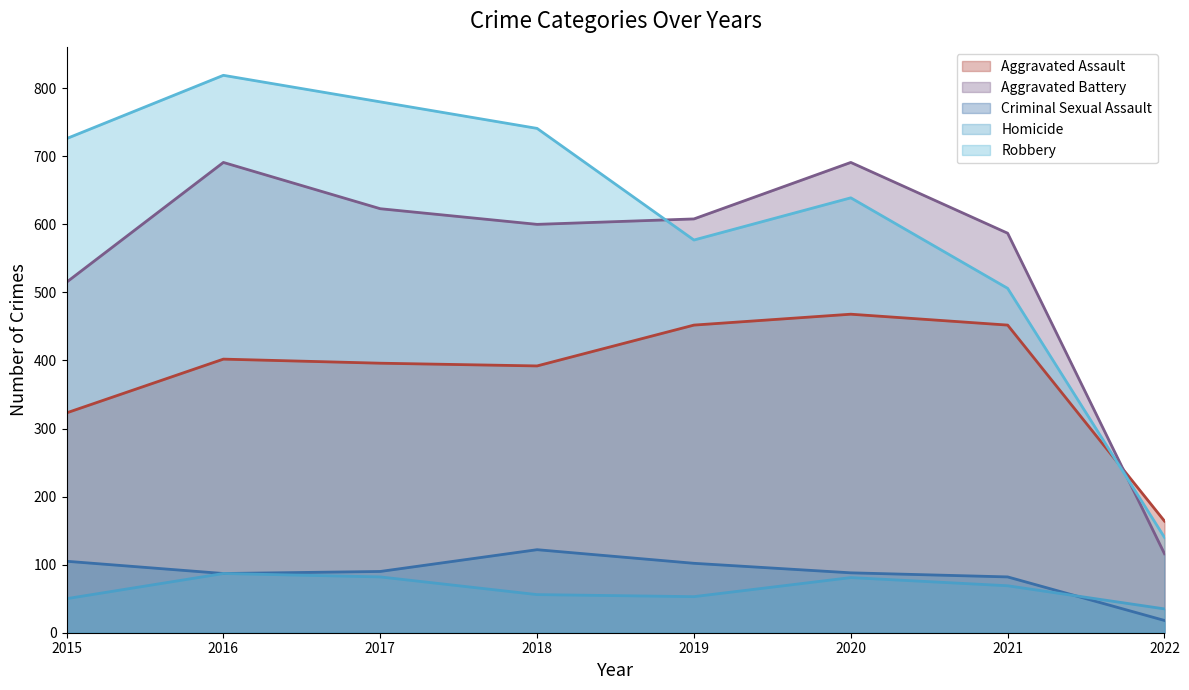

Reading left to right, what are all the values shown in this chart?

Aggravated Assault: 2015=323	2016=402	2017=396	2018=392	2019=452	2020=468	2021=452	2022=164
Aggravated Battery: 2015=515	2016=691	2017=623	2018=600	2019=608	2020=691	2021=587	2022=116
Criminal Sexual Assault: 2015=105	2016=87	2017=90	2018=122	2019=102	2020=88	2021=82	2022=18
Homicide: 2015=50	2016=87	2017=82	2018=56	2019=53	2020=81	2021=69	2022=35
Robbery: 2015=726	2016=819	2017=780	2018=741	2019=577	2020=639	2021=506	2022=140